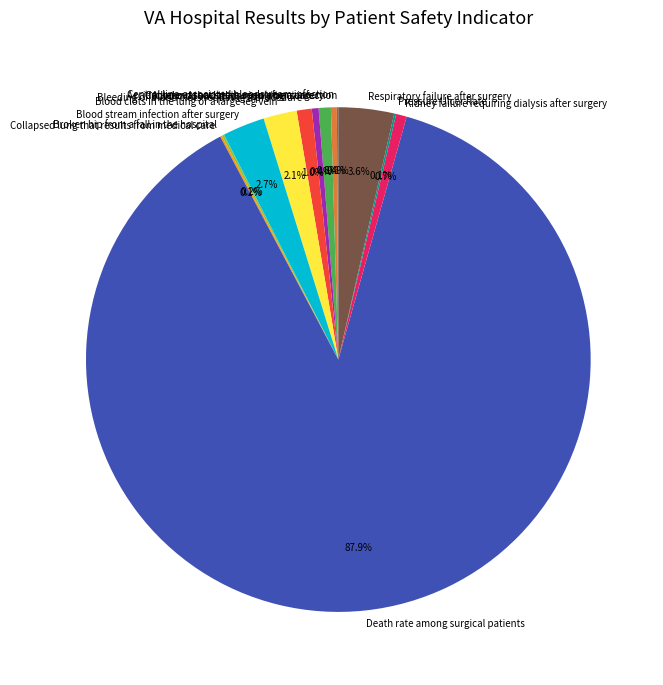

Is there a majority slice in this chart?

Yes